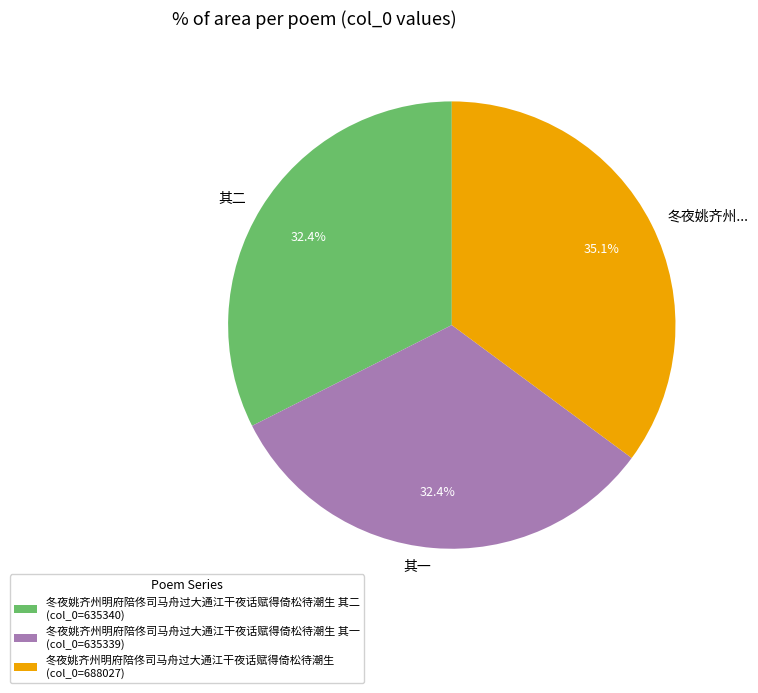

Do 其二 and 冬夜姚齐州... together represent more than half of the pie?

Yes